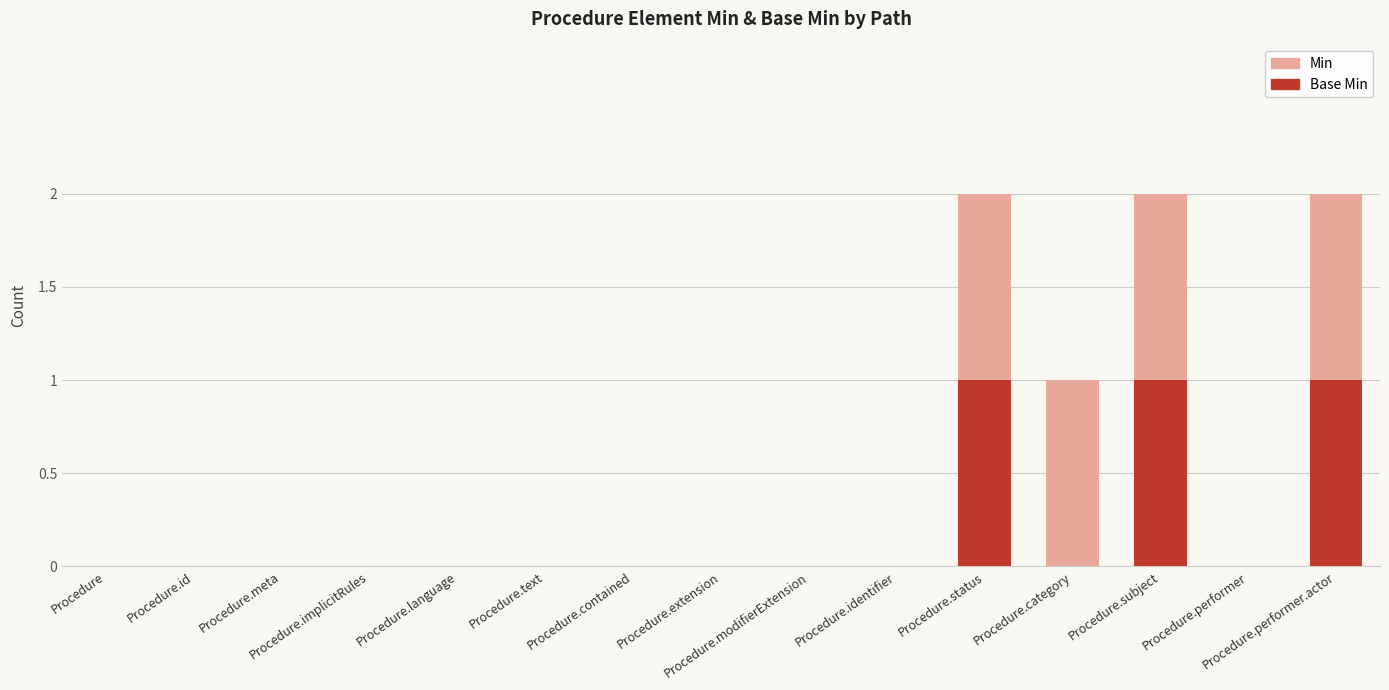

At which category is the sum across all series the highest?

Procedure.status